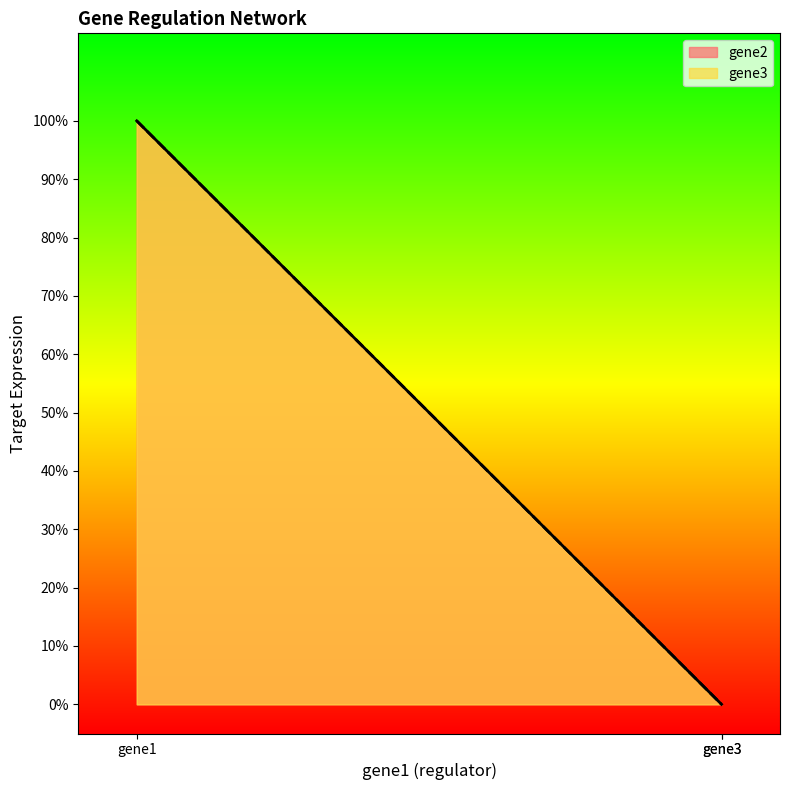

At which category is the sum across all series the highest?

gene1